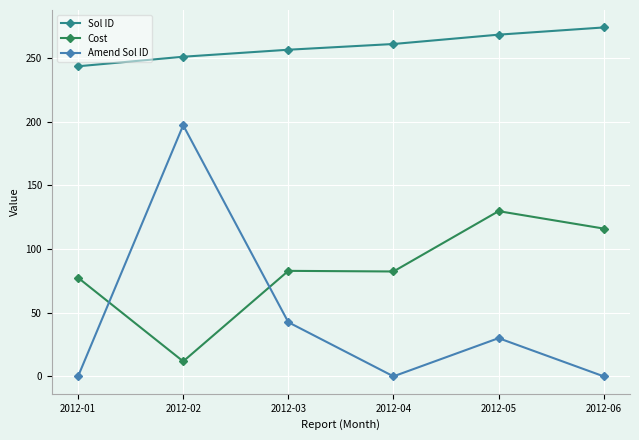

True or false: Cost has more than 0 points higher than both neighbors.

True